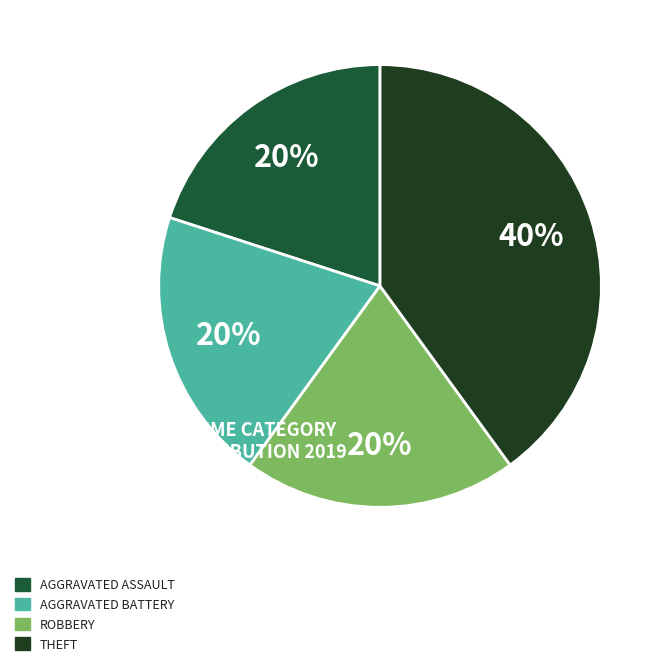

To the nearest percent, what is the average slice percentage?

25%